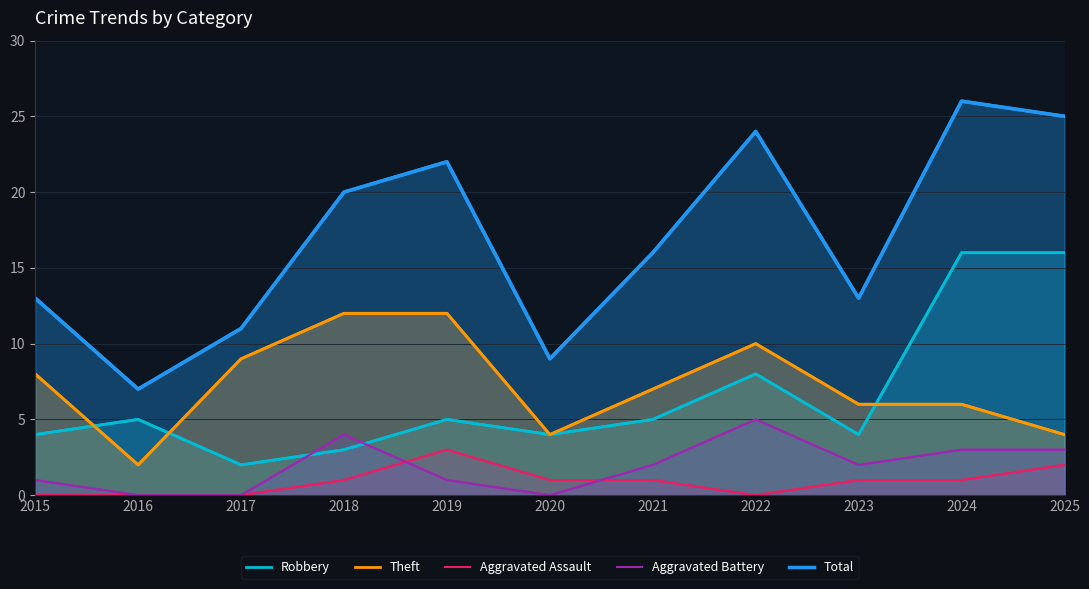

Rank the series by their maximum value, from highest to lowest.

Total, Robbery, Theft, Aggravated Battery, Aggravated Assault